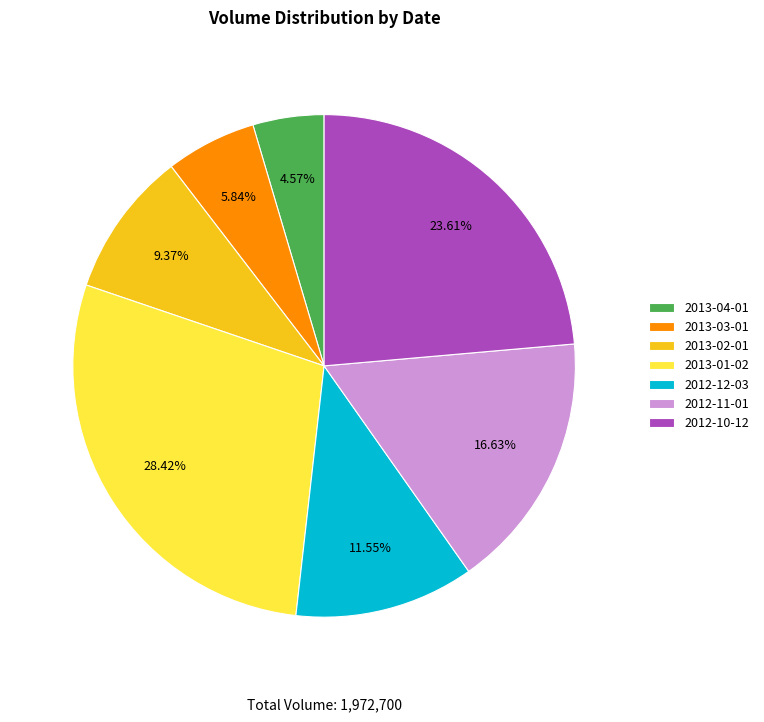

What percentage is the 2012-10-12 slice, to the nearest percent?

24%